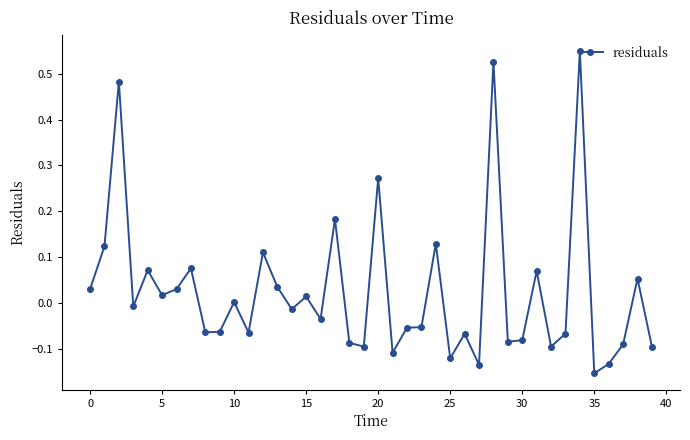

True or false: there are more than 1 points higher than both neighbors.

True